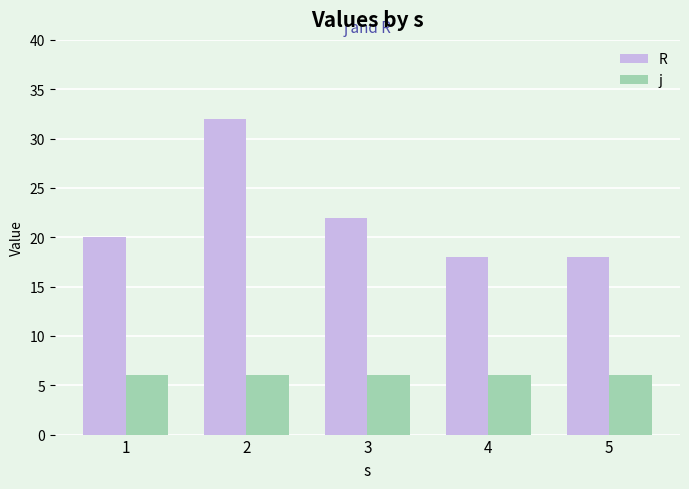

Which series has the largest range (max minus min)?

R